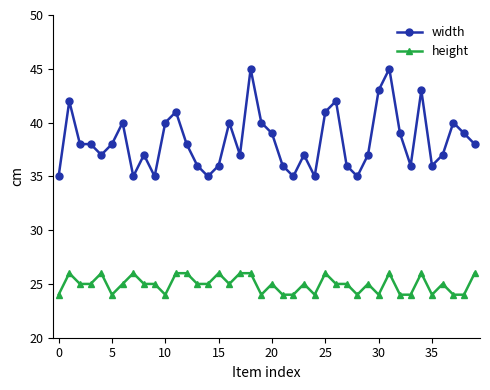

How many lines are shown in the chart?

2